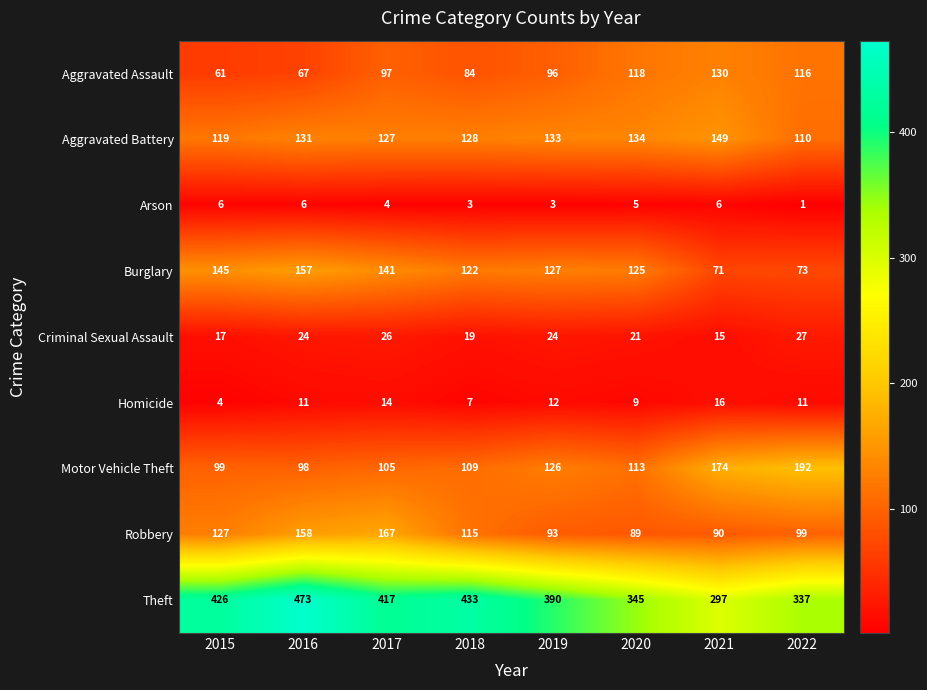

What is the total value across all series at 2021?

948